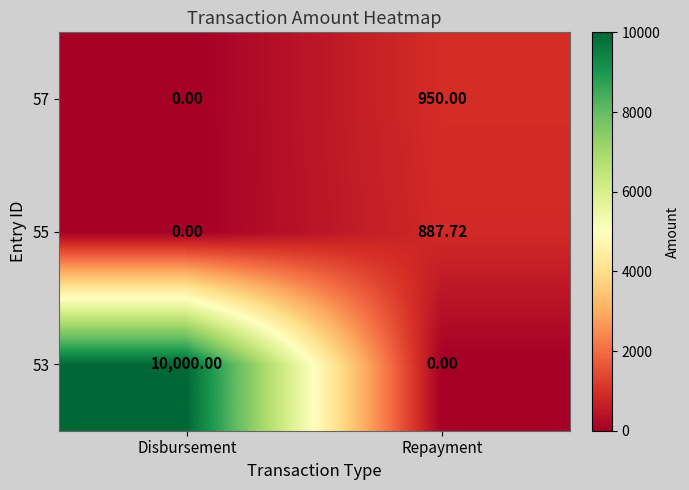

At which category is the sum across all series the highest?

Disbursement